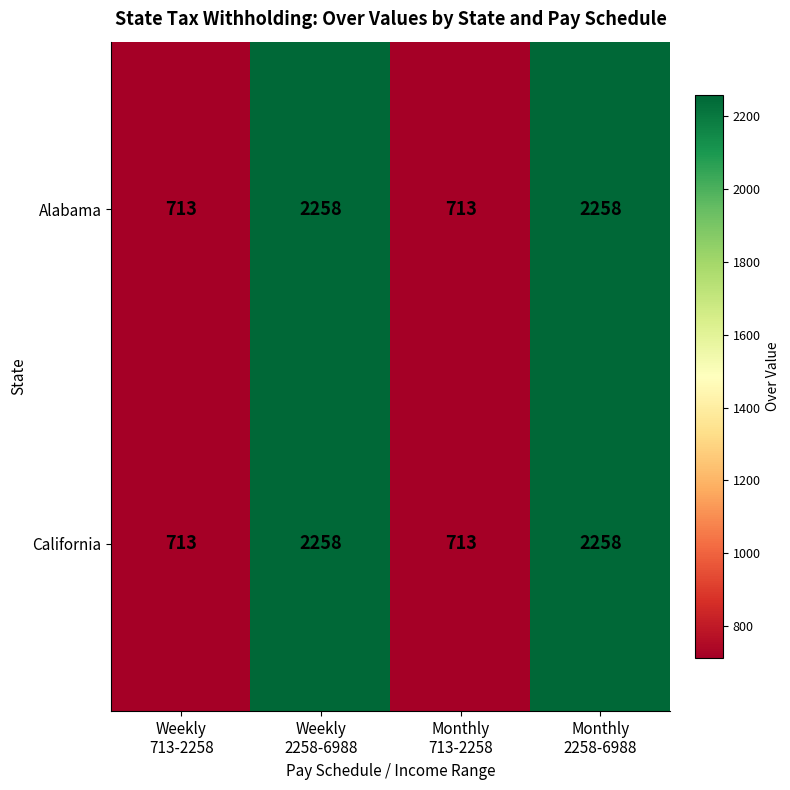

What is the average value of the Alabama series?

1486